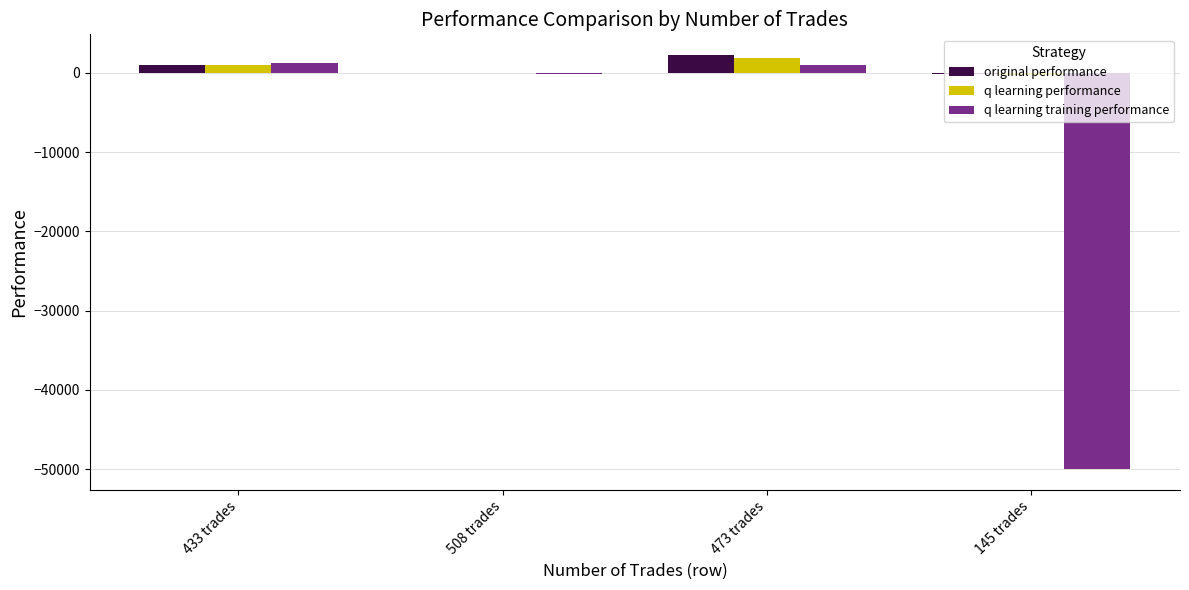

Which series changed the most between 508 trades and 145 trades?

q learning training performance